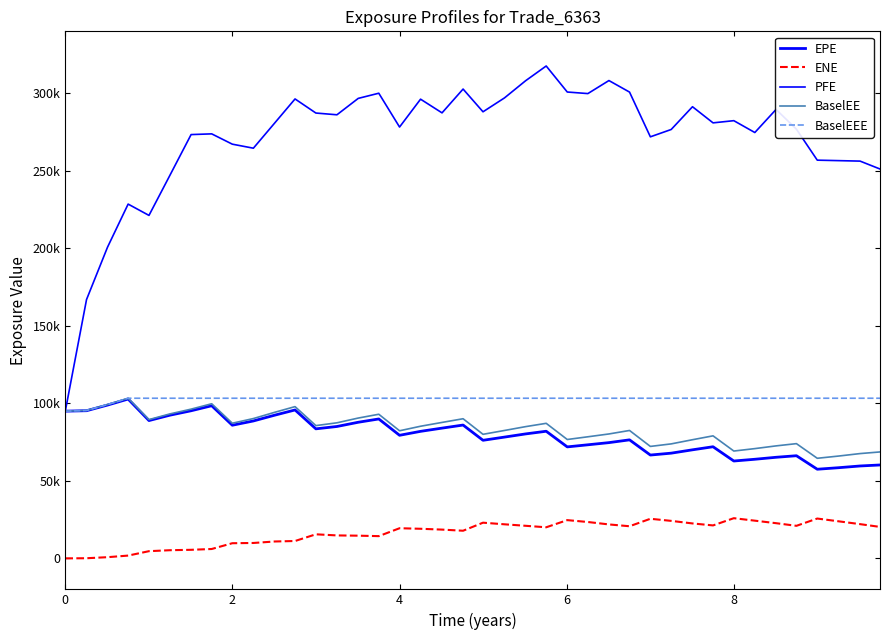

Does the chart display data point markers on the line(s)?

No